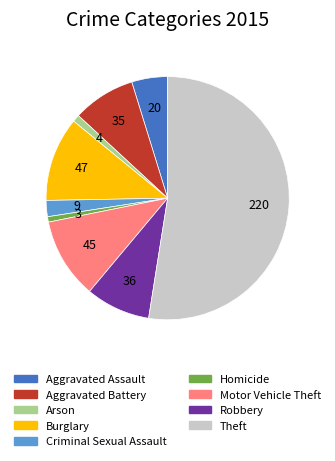

Which category has the biggest portion of the pie?

Theft